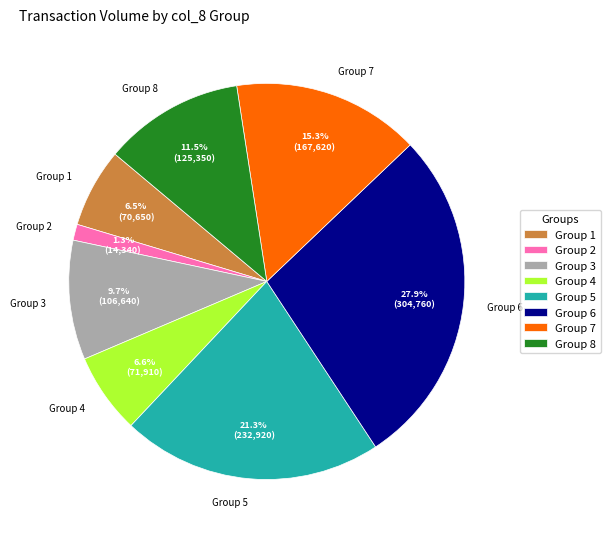

Count the number of slices in the pie.

8